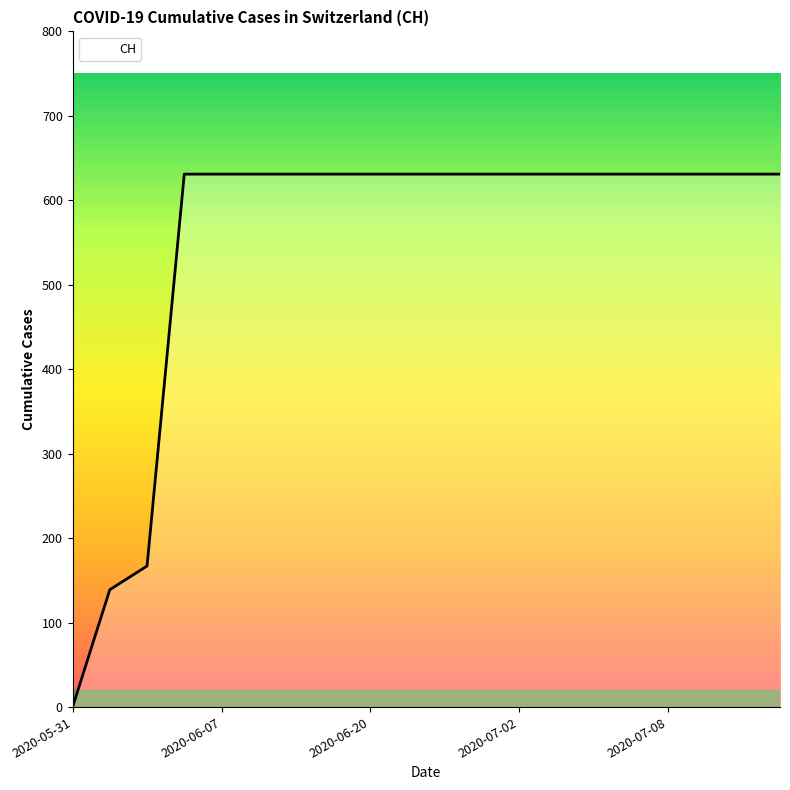

How many lines are shown in the chart?

1